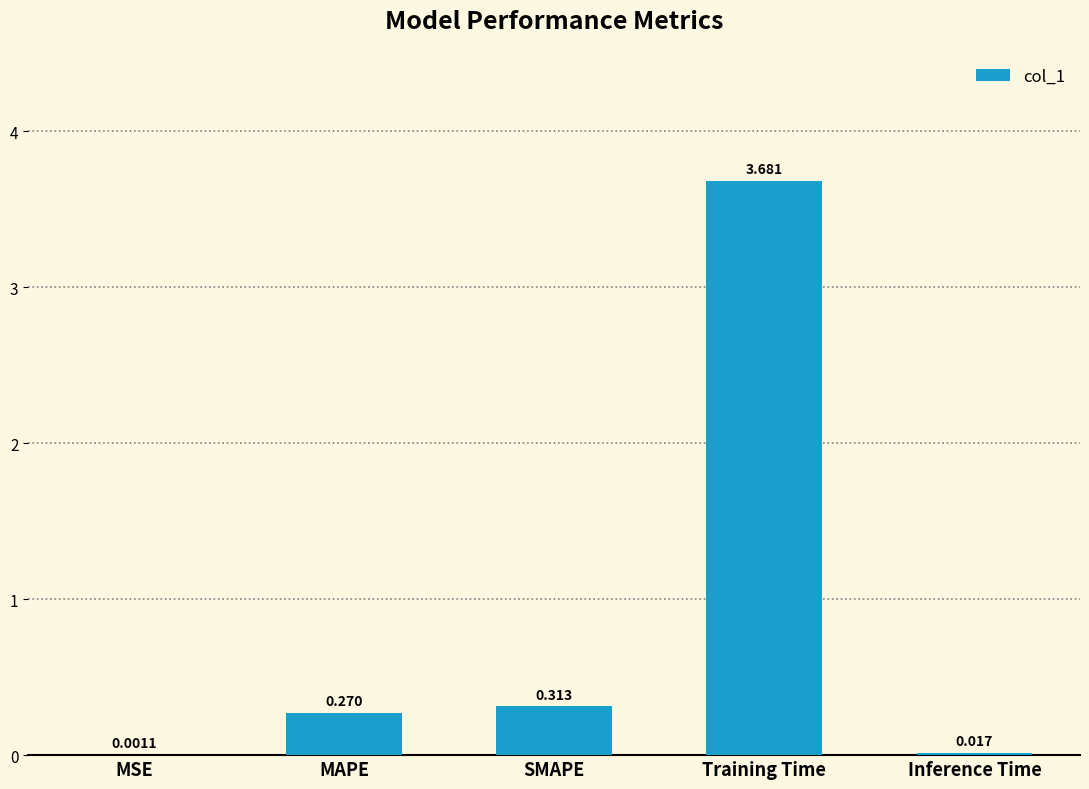

Between SMAPE and MAPE, which is larger?

SMAPE